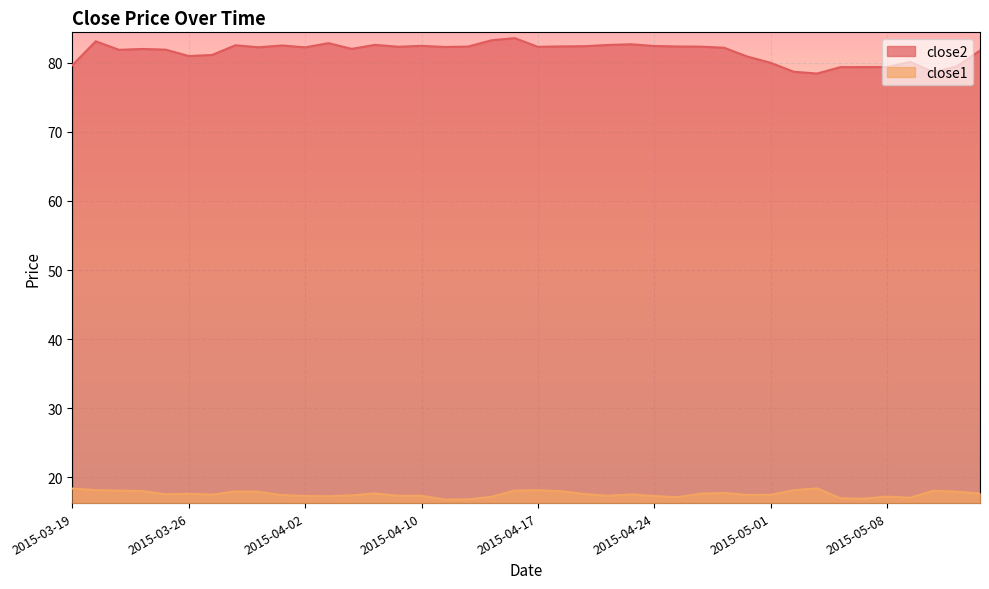

Rank the series at 2015-04-13 from highest to lowest value.

close2, close1